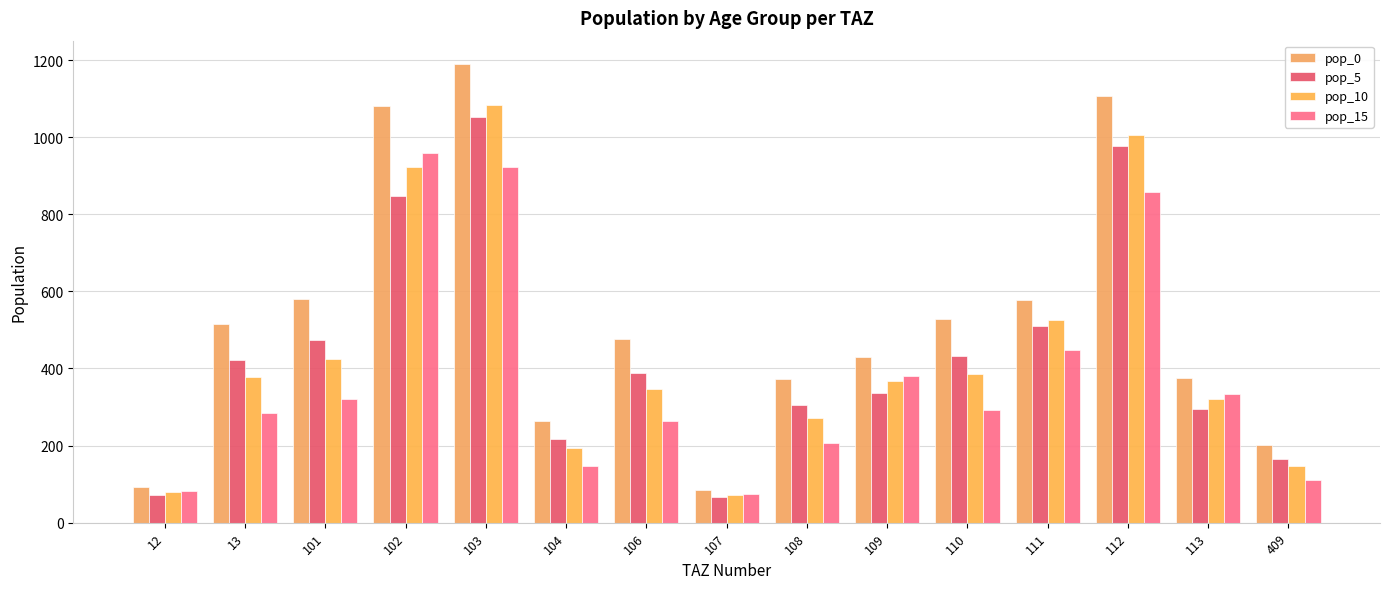

What is the spread (max minus min) of values at 110?

235.6